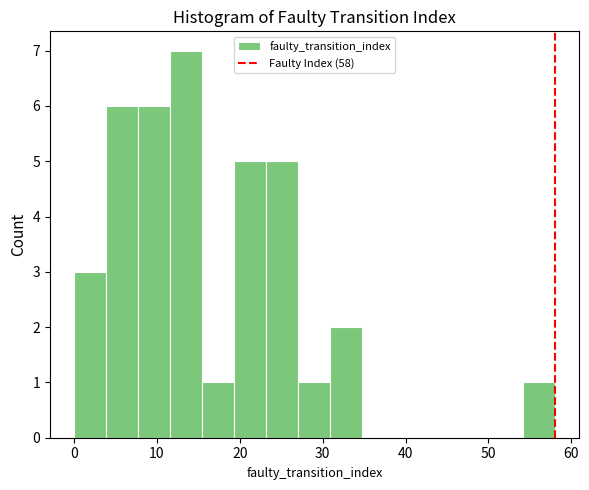

Around what value on the x-axis is the tallest bar? Give the approximate position of its centre, as read against the axis.

14